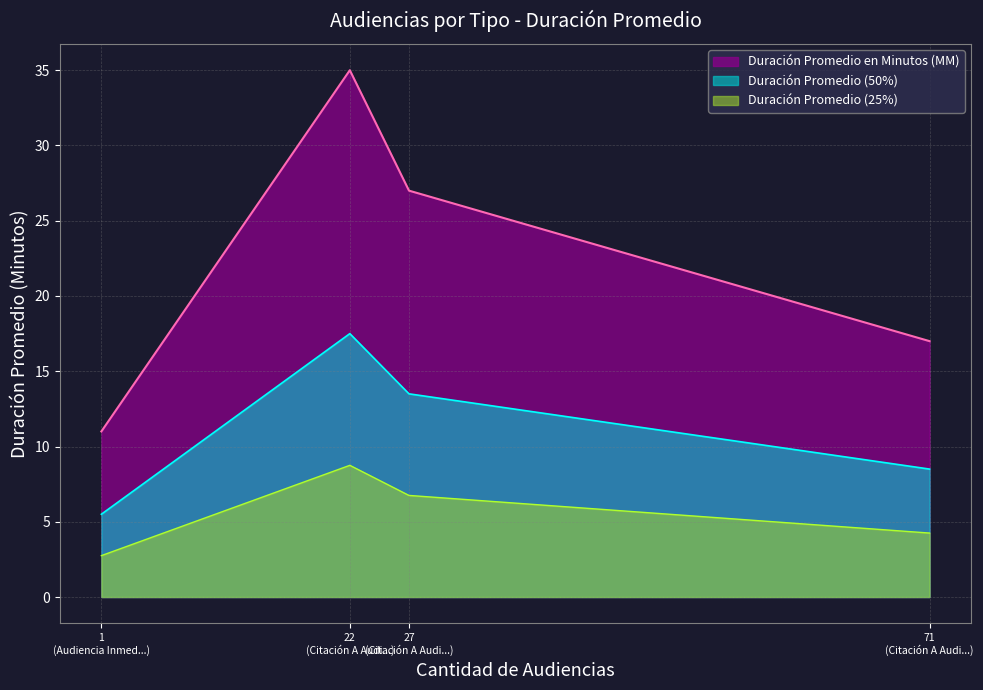

What is the change in value from Citación A Audiencia to Citación A Audiencia Preparatoria?

-10